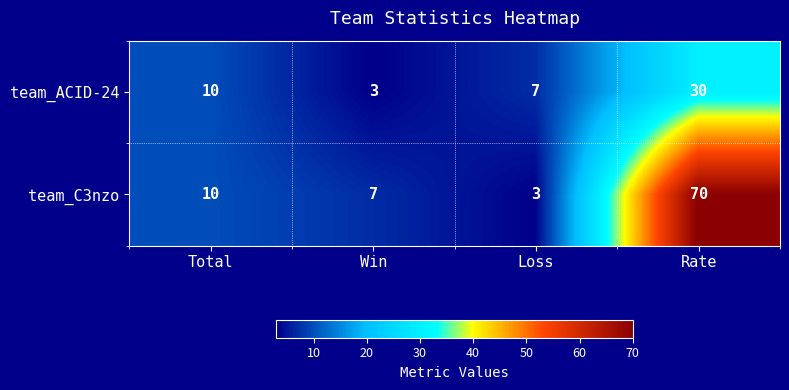

The team_ACID-24 series shows 10 at Total. True or false?

True